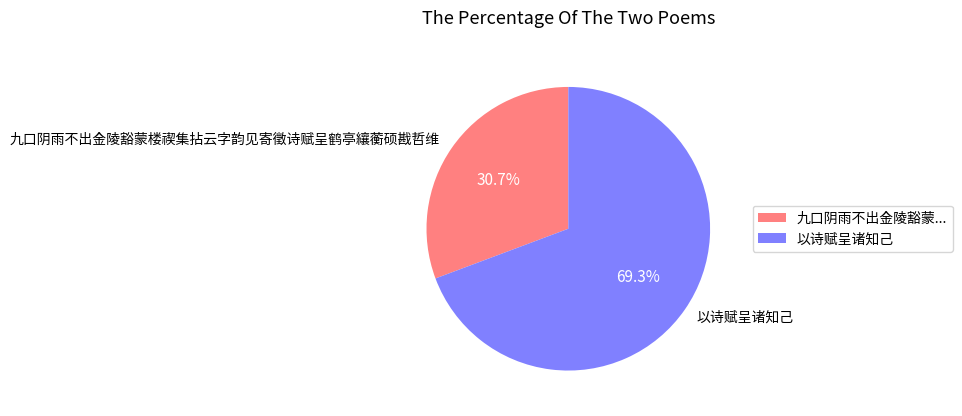

Rank the categories by value from highest to lowest.

以诗赋呈诸知己, 九口阴雨不出金陵豁蒙楼禊集拈云字韵见寄徵诗赋呈鹤亭纕蘅硕戡哲维